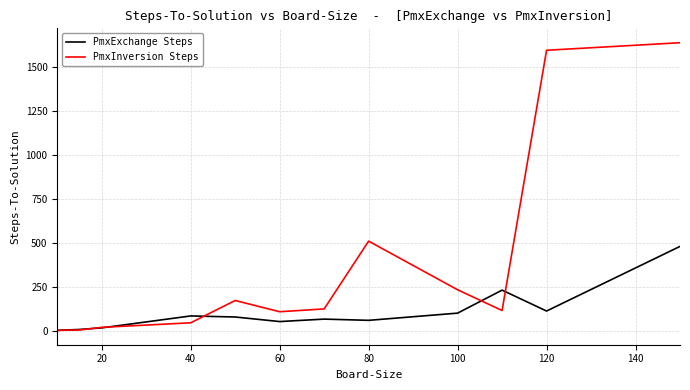

Does the chart display data point markers on the line(s)?

No